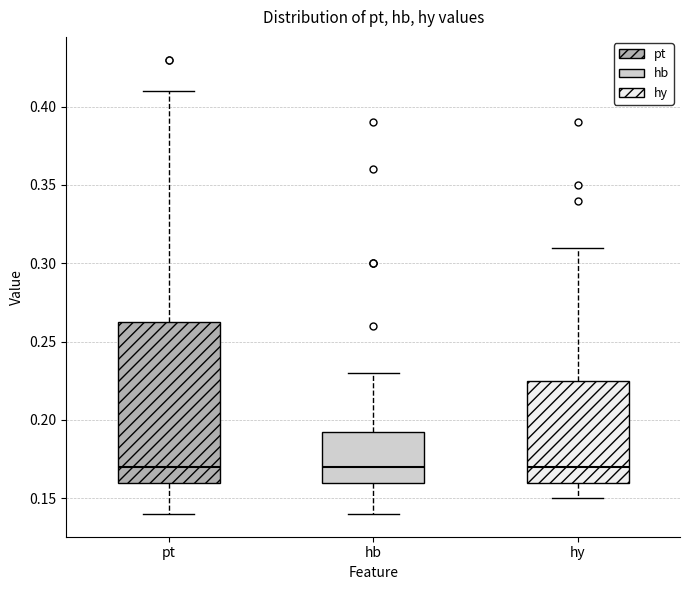

Comparing the boxes themselves (not the whiskers), which one is the tallest?

pt